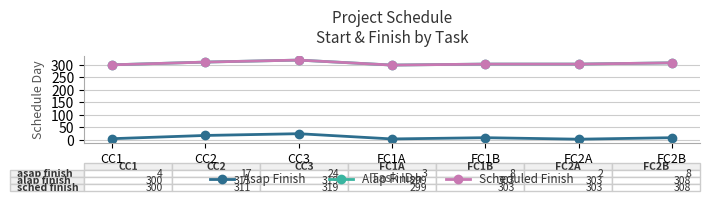

Which category has the highest value in the Alap Finish series?

CC3